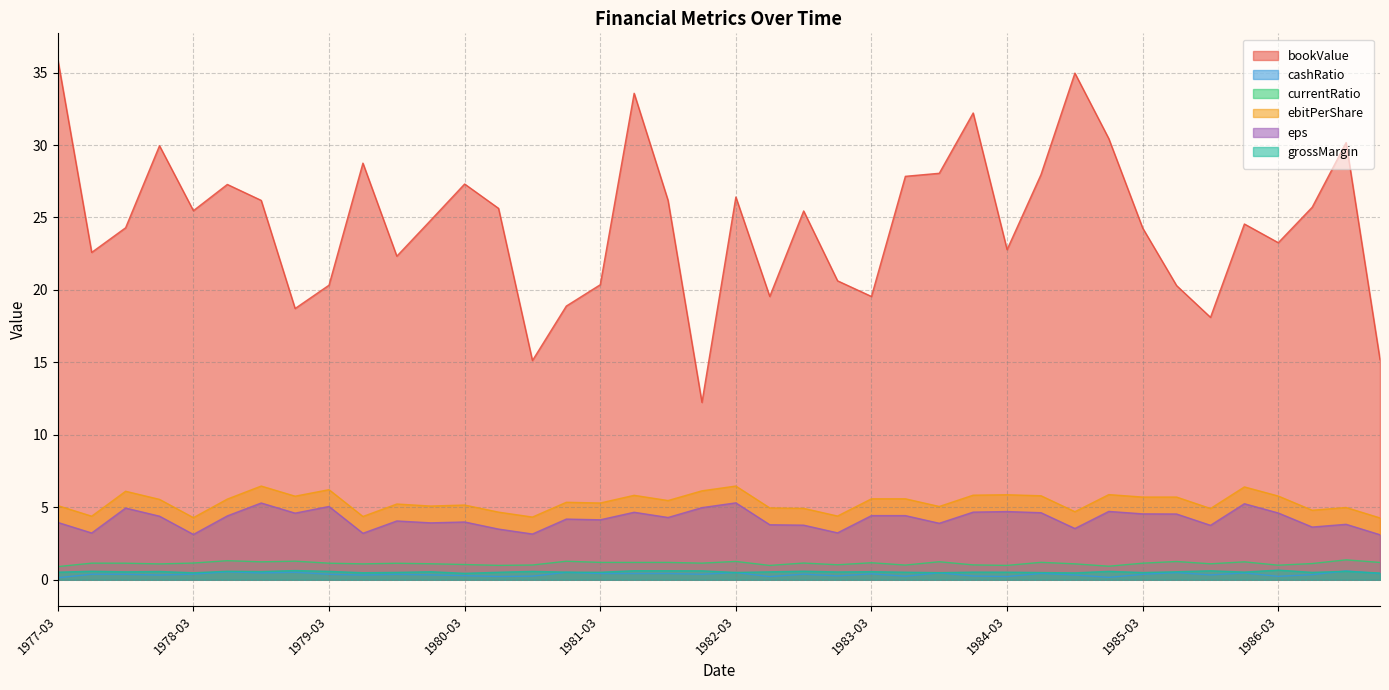

At which category is the sum across all series the highest?

1977-03